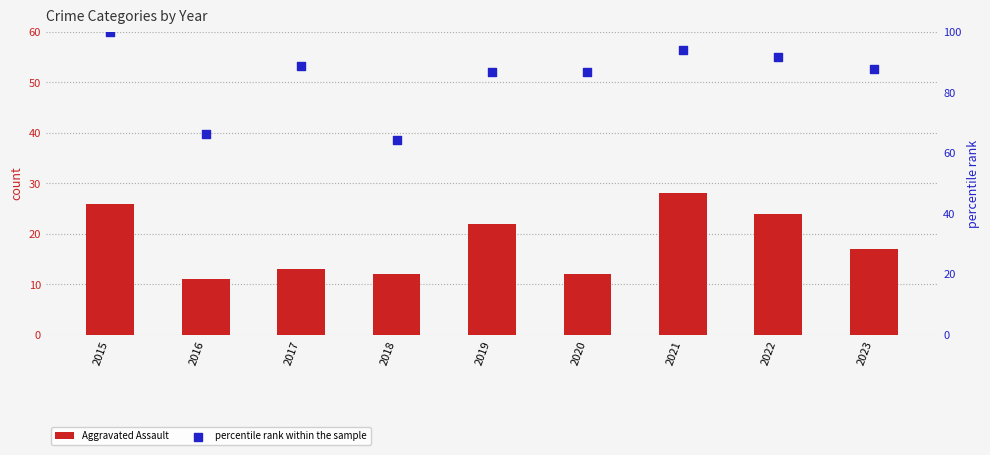

Which series has the largest total across all categories?

percentile rank within the sample